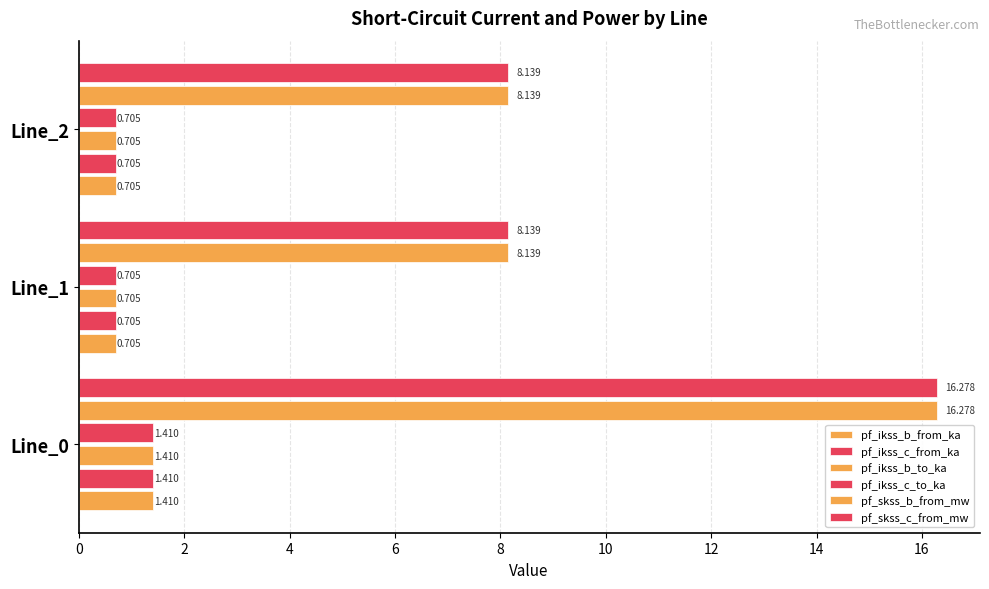

Reading right to left, transcribe all the data shown in this chart.

pf_ikss_b_from_ka: 0.7	0.7	1.4
pf_ikss_c_from_ka: 0.7	0.7	1.4
pf_ikss_b_to_ka: 0.7	0.7	1.4
pf_ikss_c_to_ka: 0.7	0.7	1.4
pf_skss_b_from_mw: 8.1	8.1	16.3
pf_skss_c_from_mw: 8.1	8.1	16.3